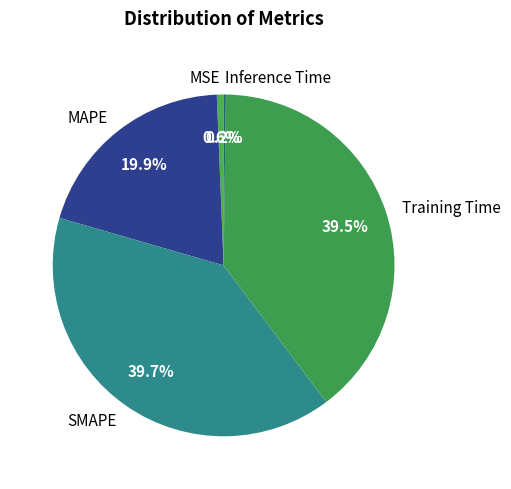

Does Training Time represent more than half of the total?

No